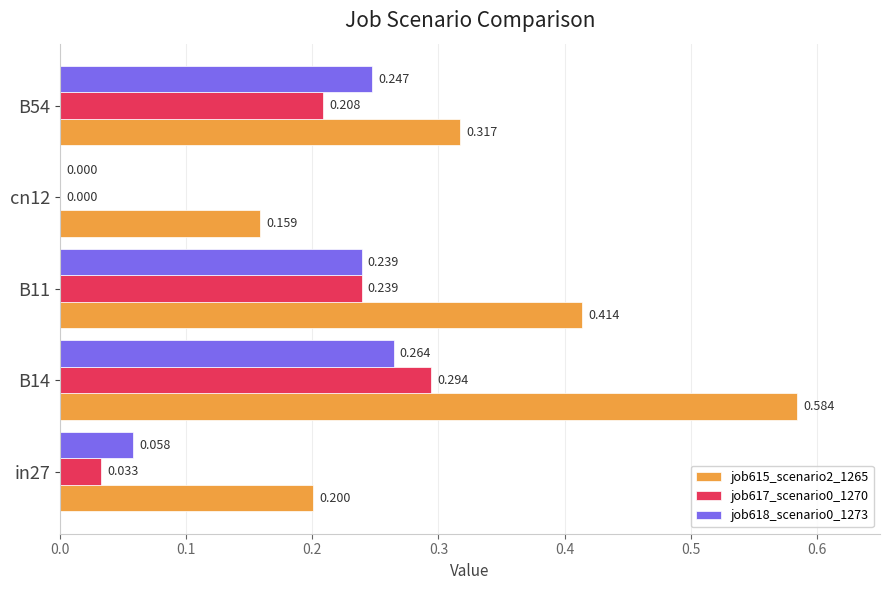

Is the value of job618_scenario0_1273 at B54 greater than the value of job617_scenario0_1270 at in27?

Yes